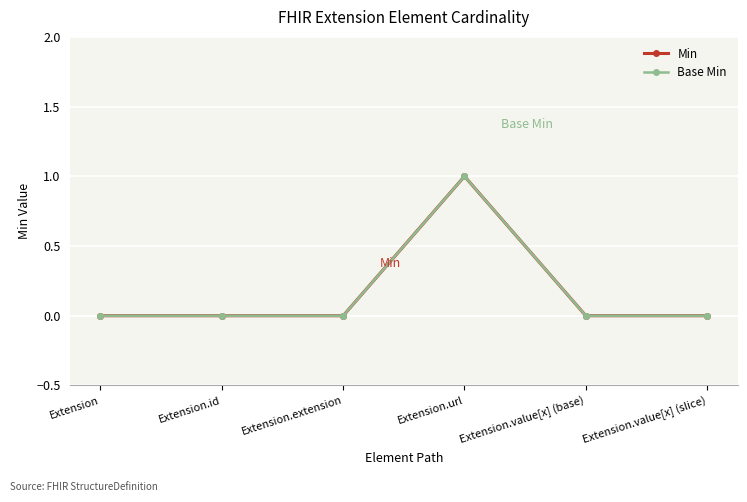

Rank the series by their maximum value, from lowest to highest.

Min, Base Min